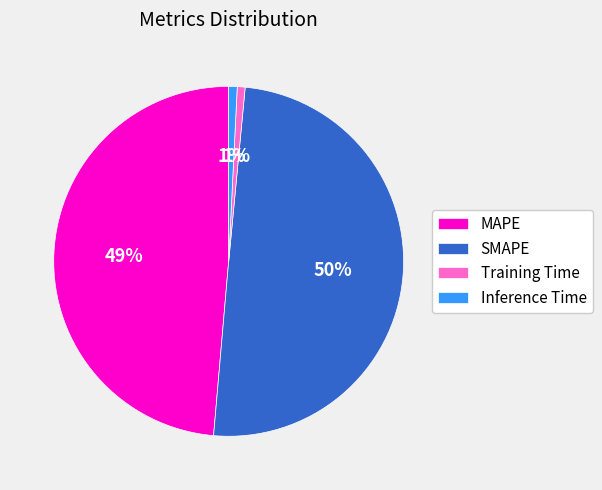

To the nearest percent, what is the difference between the largest and smallest slice percentages?

49%